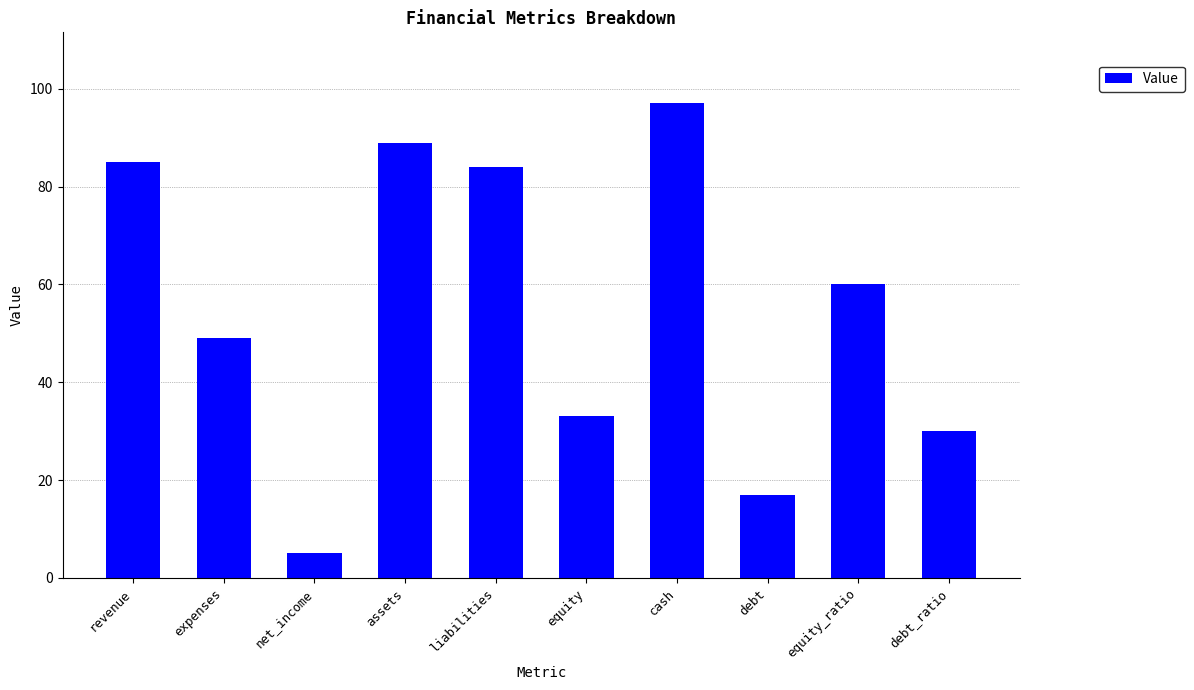

What value does the data have at cash, to the nearest 5?

95